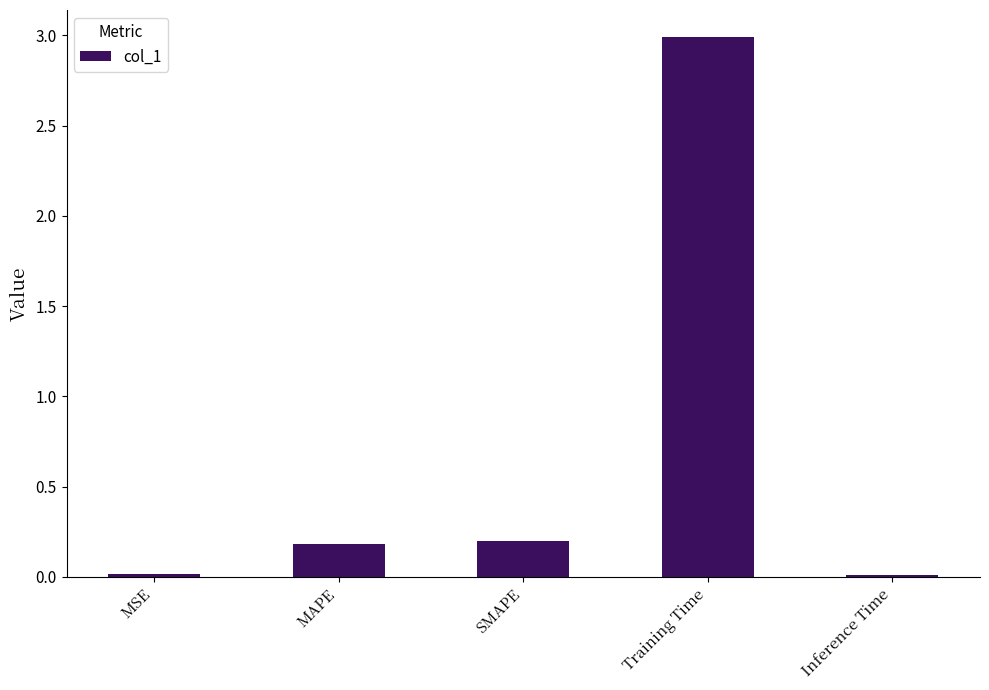

The value at Training Time is 1.6. True or false?

False